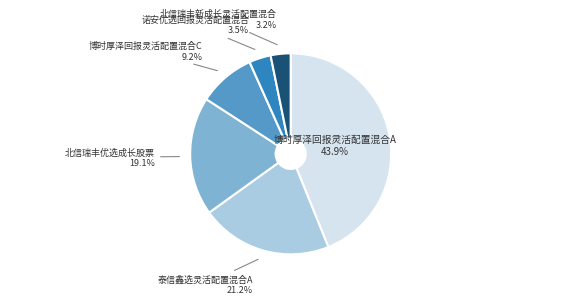

To the nearest percent, what percentage of the pie is 博时厚泽回报灵活配置混合C?

9%